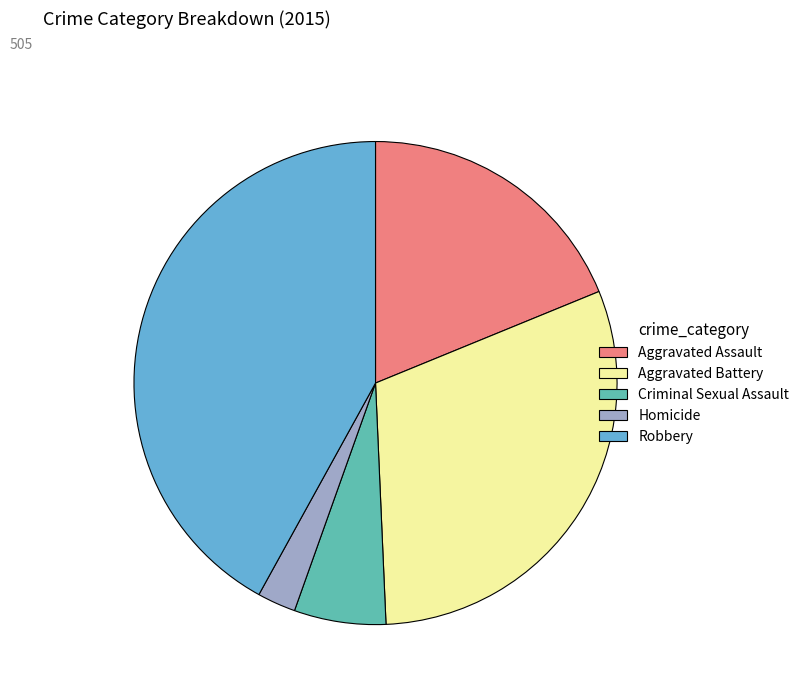

Rank the categories by value from highest to lowest.

Robbery, Aggravated Battery, Aggravated Assault, Criminal Sexual Assault, Homicide